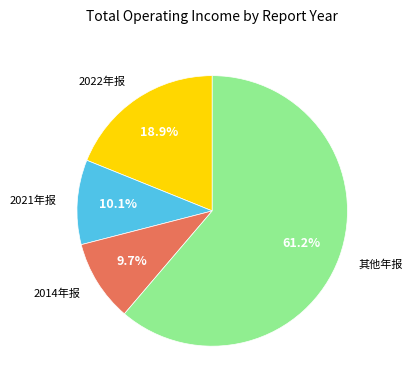

Does any single category account for the majority?

Yes